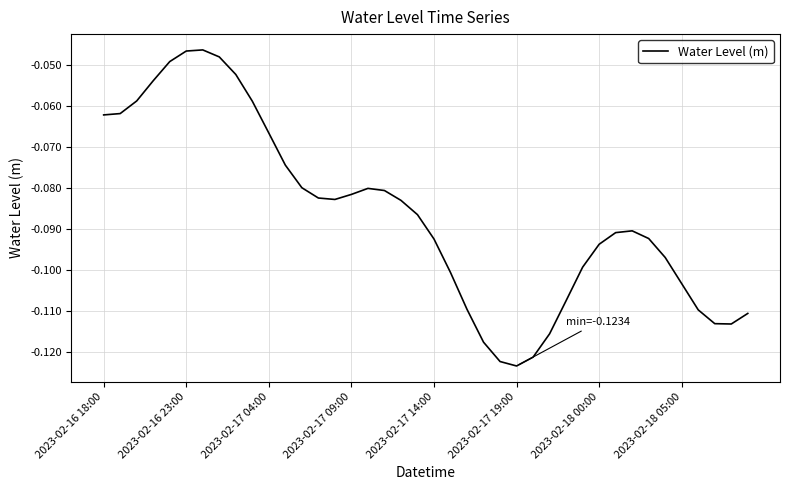

Is this an area chart (filled region under the line)?

No